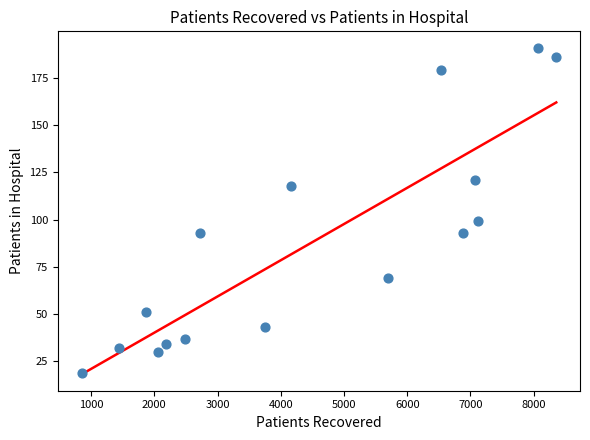

What is the range of X values (max minus min)?

7509